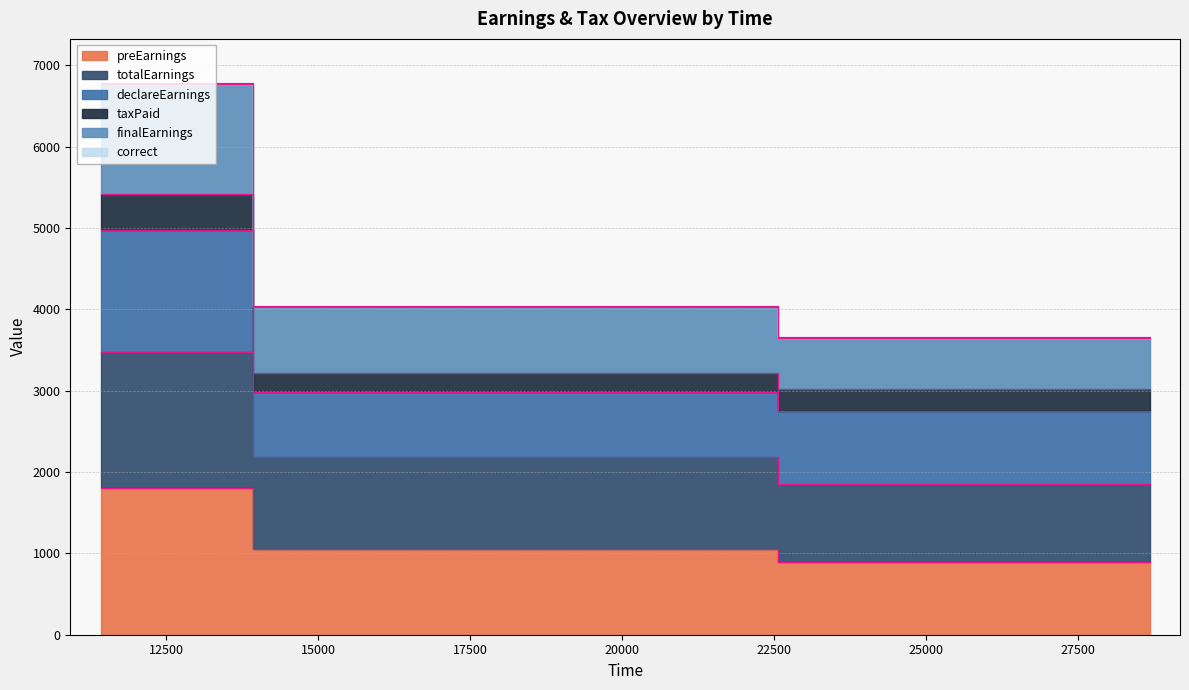

What is the value of the totalEarnings point at the 1st from the left?

3470